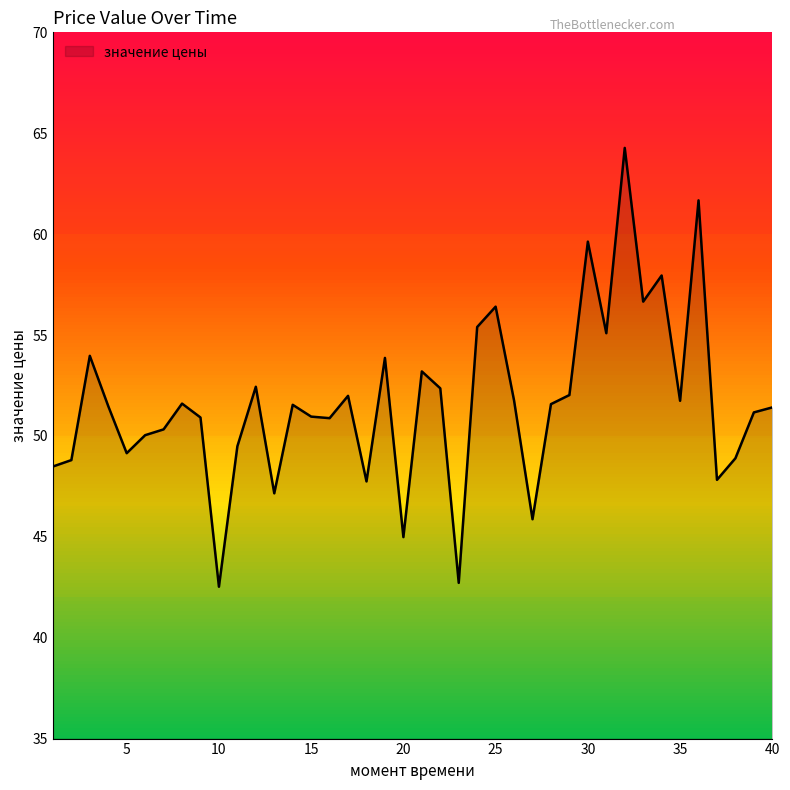

What is the difference between the maximum and minimum values?

21.7